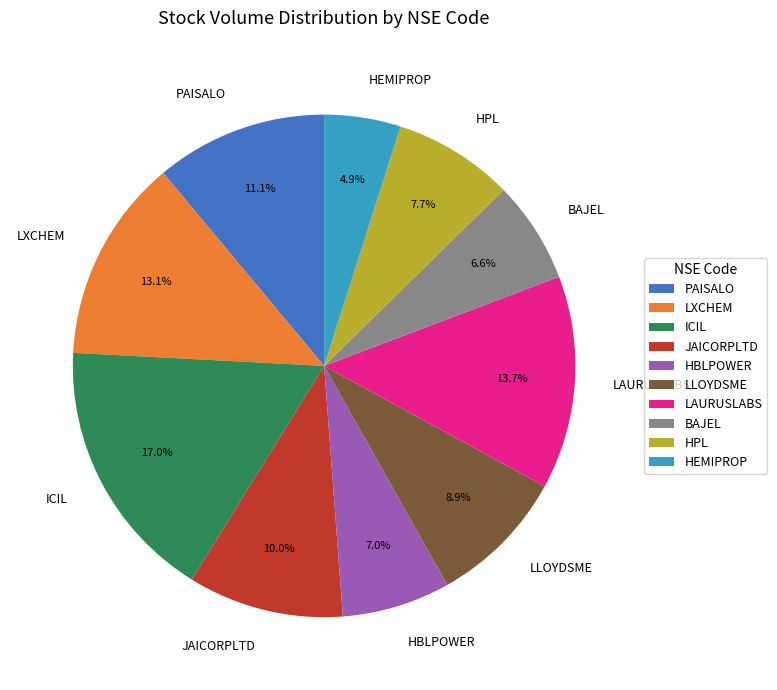

Combined, do PAISALO and BAJEL account for over 50%?

No